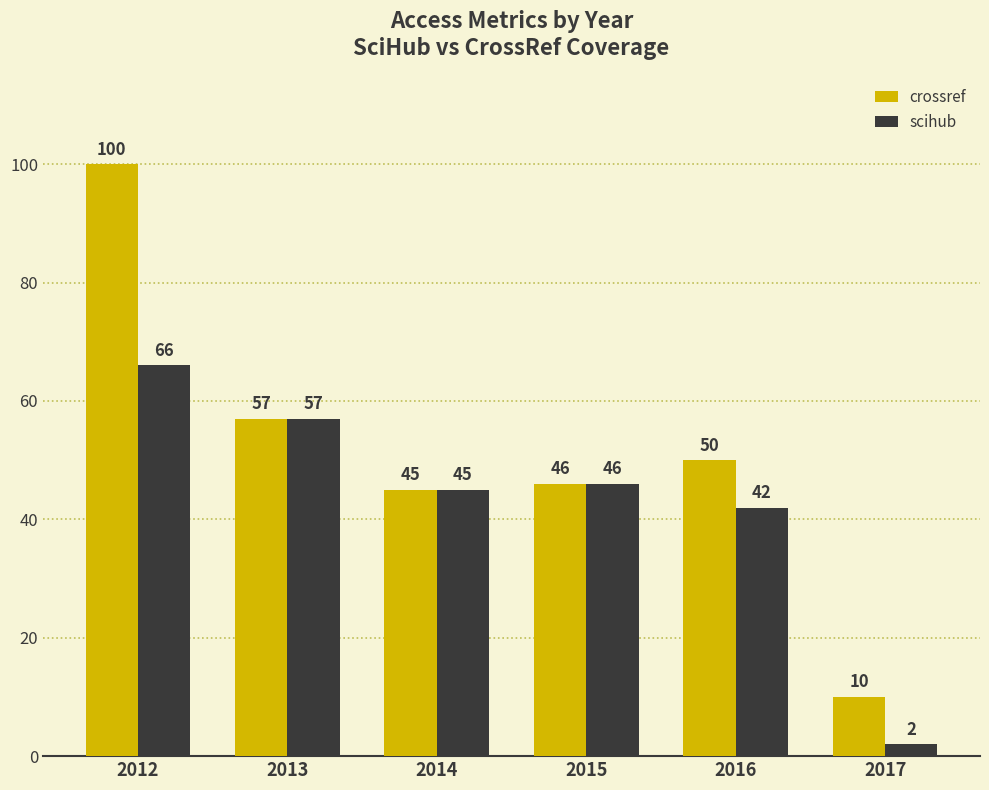

How many groups of bars are there?

6